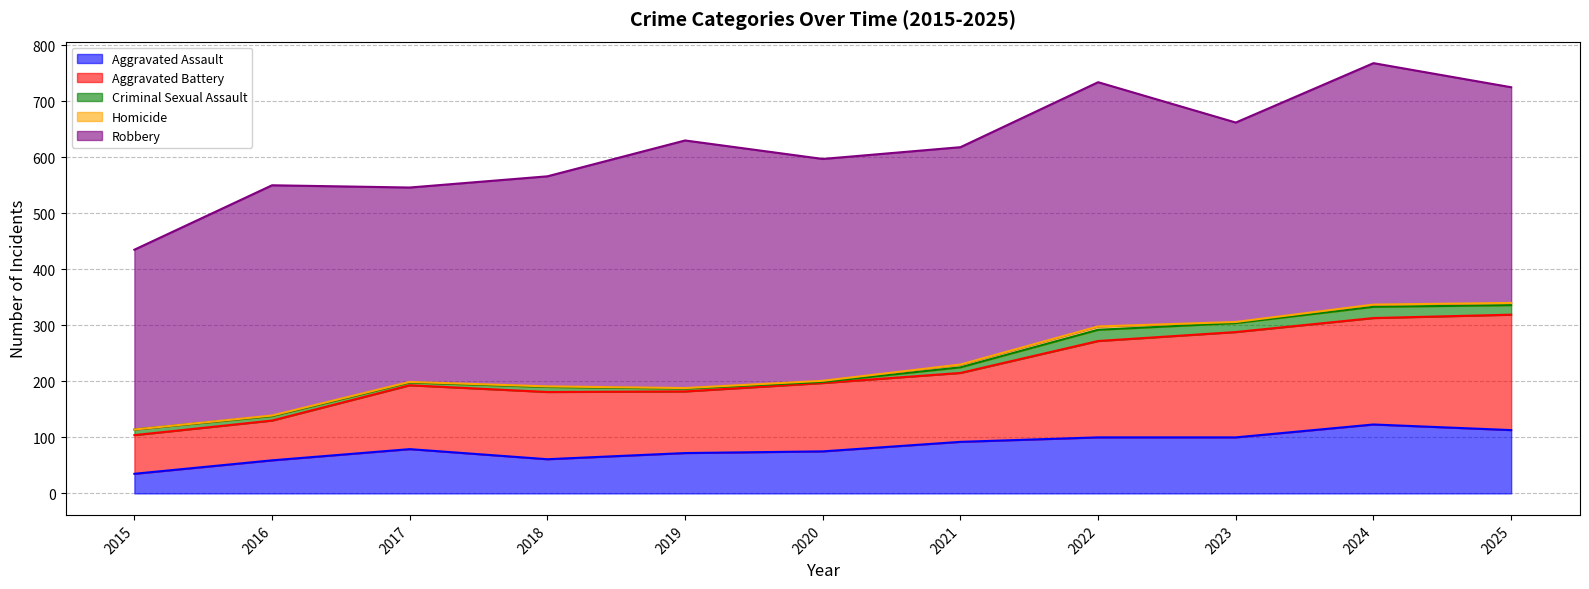

How many data points in Homicide are above 2?

4